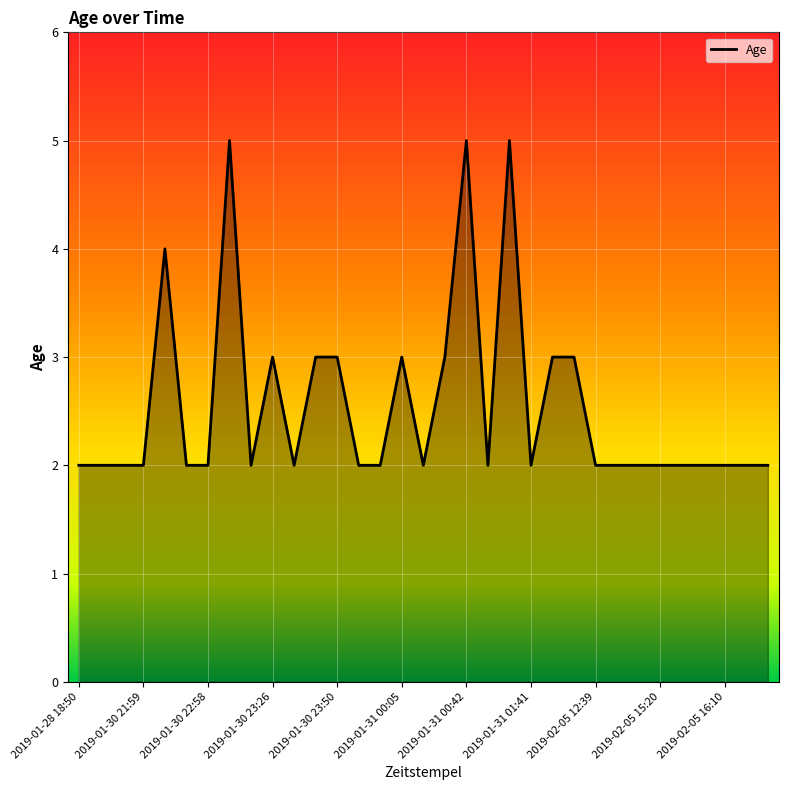

Count the number of categories in the chart.

33